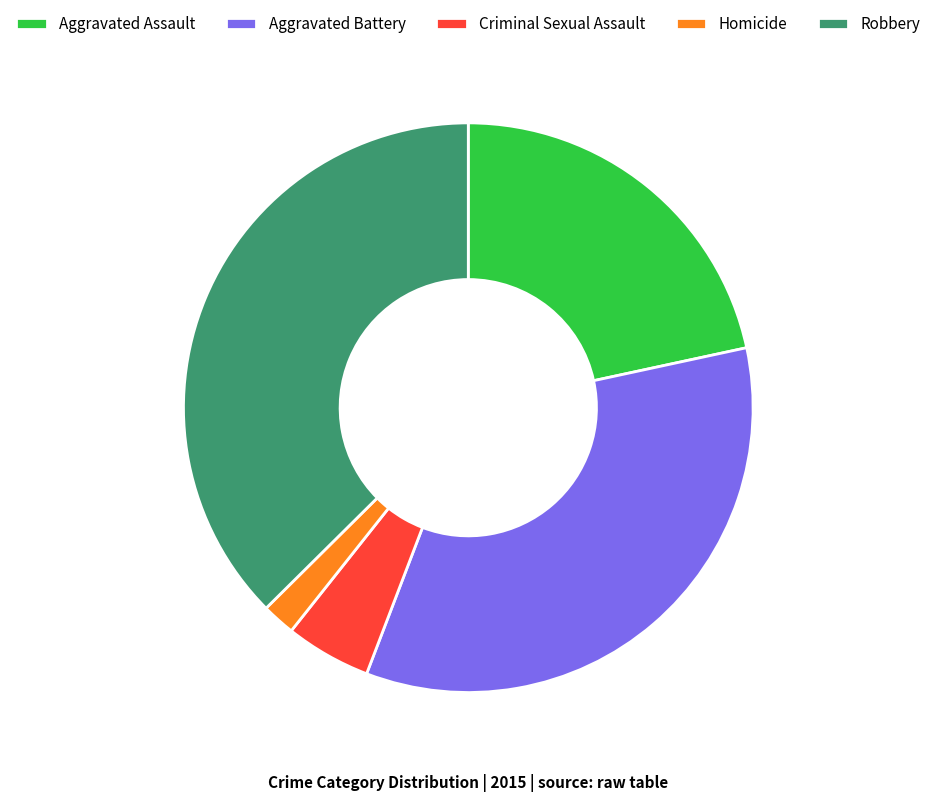

Rank the categories by value from lowest to highest.

Homicide, Criminal Sexual Assault, Aggravated Assault, Aggravated Battery, Robbery